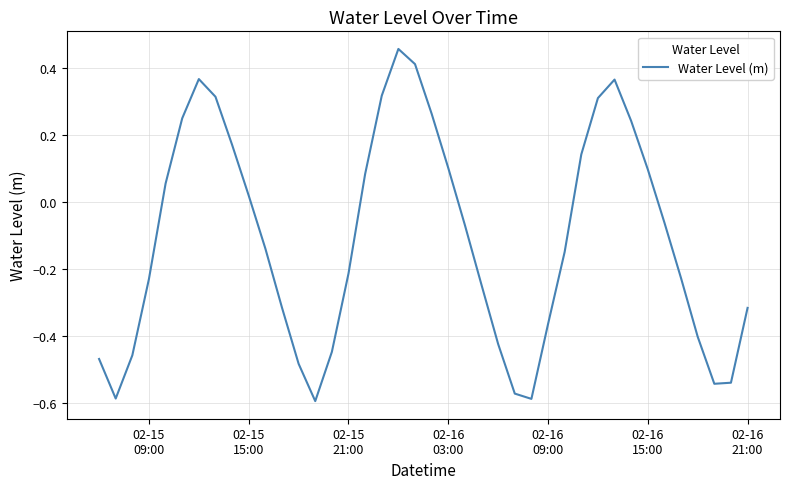

What is the difference between the maximum and minimum values?

1.1